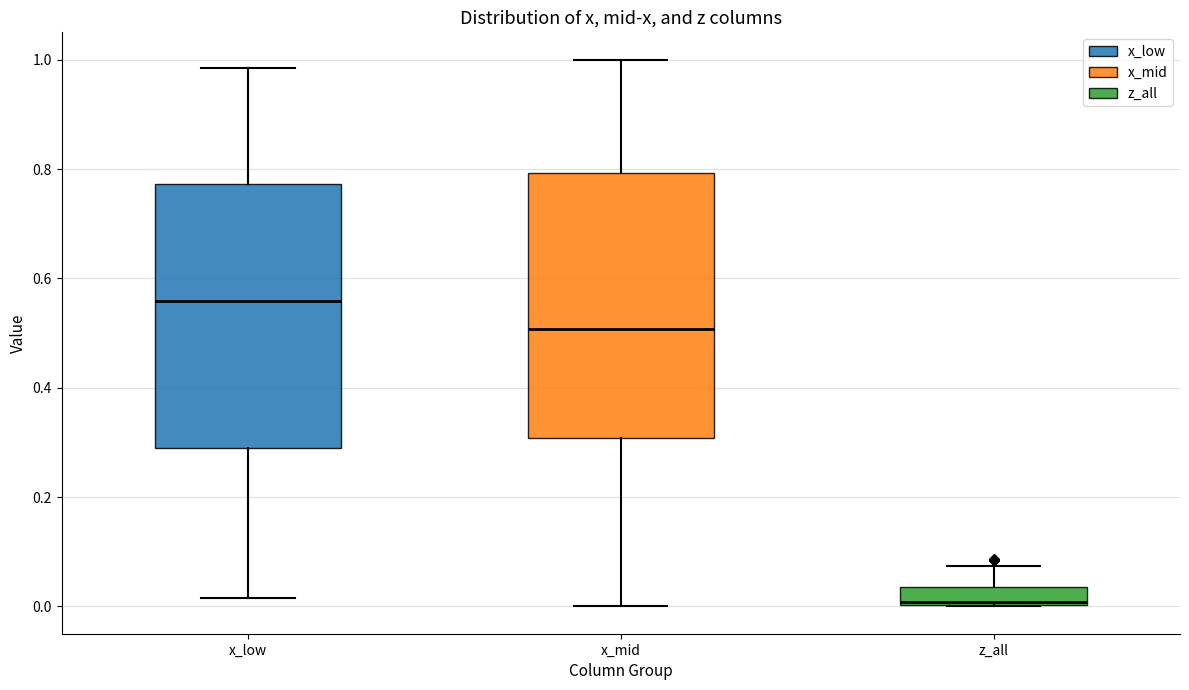

Reading left to right, read every box against the y-axis: the position of its median line, the range the box covers, and the ends of its whiskers. The values are not printed on the chart, so give them approximately, as read against the axis.

x_low: median 0.56, box 0.28 to 0.78, whiskers 0.02 to 0.98
x_mid: median 0.50, box 0.30 to 0.80, whiskers 0.00 to 1.00
z_all: median 0.00, box 0.00 to 0.04, whiskers 0.00 to 0.08